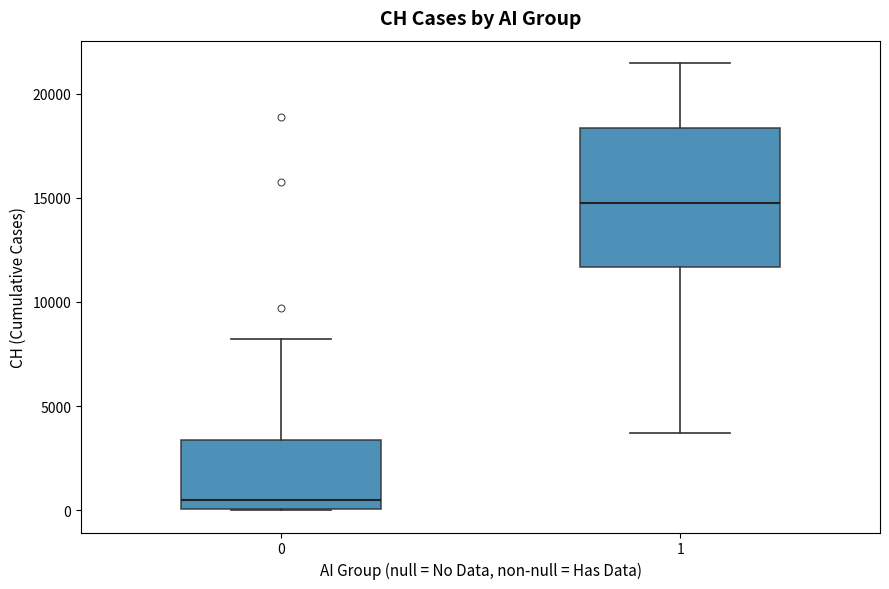

Reading left to right, transcribe this box plot: for each box, give where its median line is, the range the box spans, and where its two whiskers end, as read against the y-axis. The values are not printed on the chart, so give them approximately, as read against the axis.

0: median 500, box 0 to 3500, whiskers 0 to 8000
1: median 14500, box 11500 to 18500, whiskers 3500 to 21500